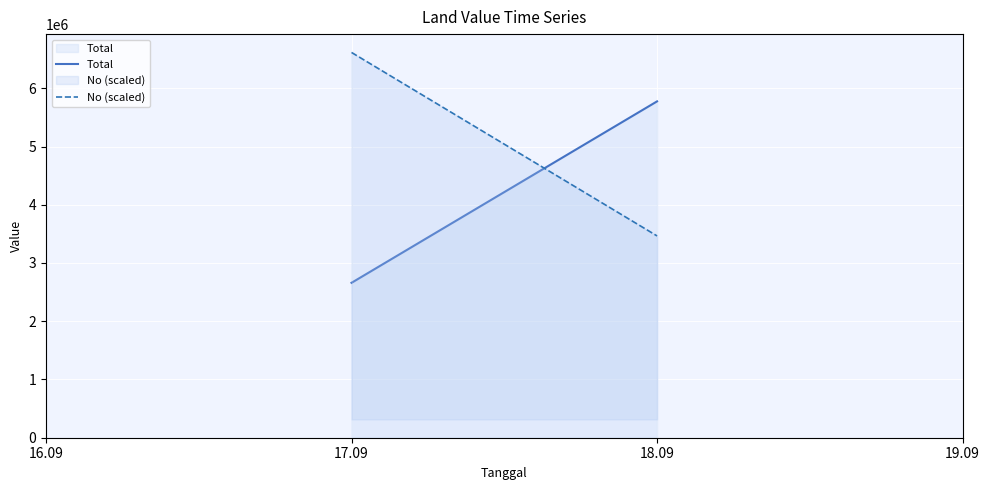

Count the number of categories in the chart.

2